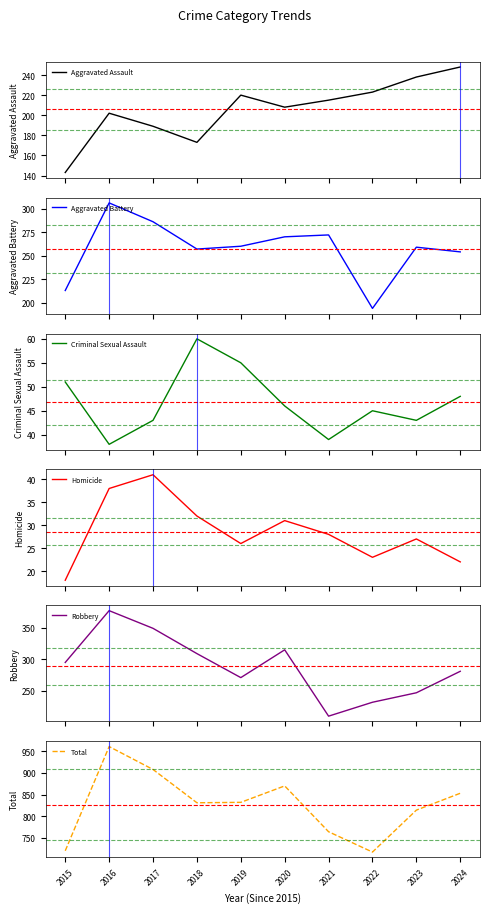

At 2019, list the series in order from largest to smallest.

Total, Robbery, Aggravated Battery, Aggravated Assault, Criminal Sexual Assault, Homicide